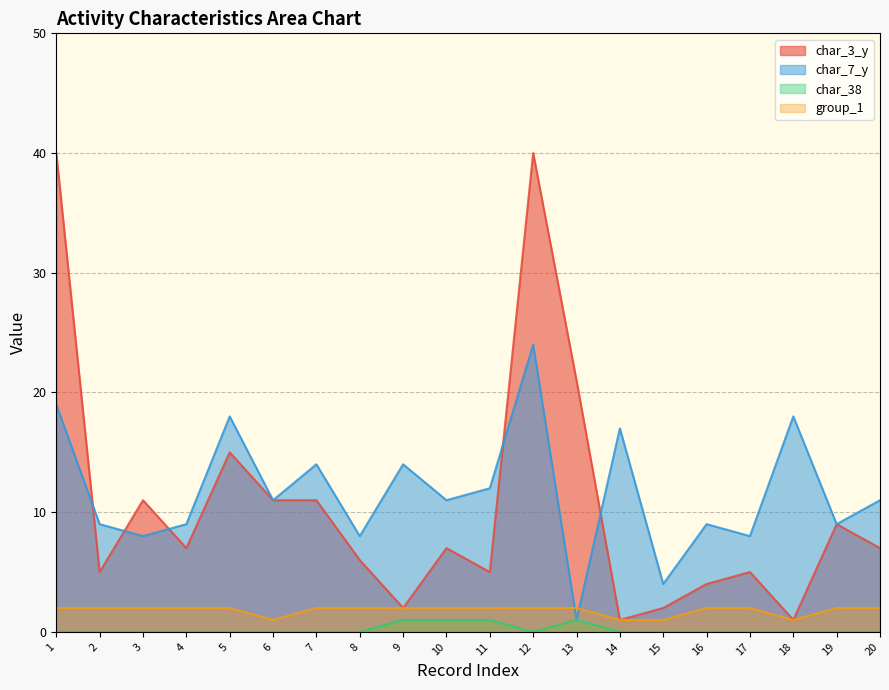

At which category is the sum across all series the highest?

12